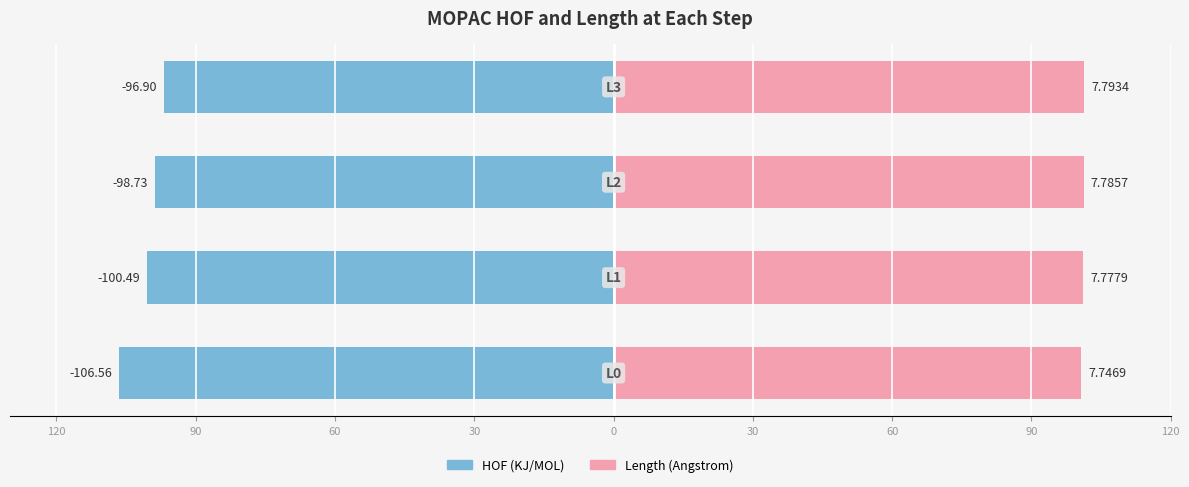

Is the value of Length (Angstrom) at 120 greater than the value of HOF (KJ/MOL) at 30?

Yes